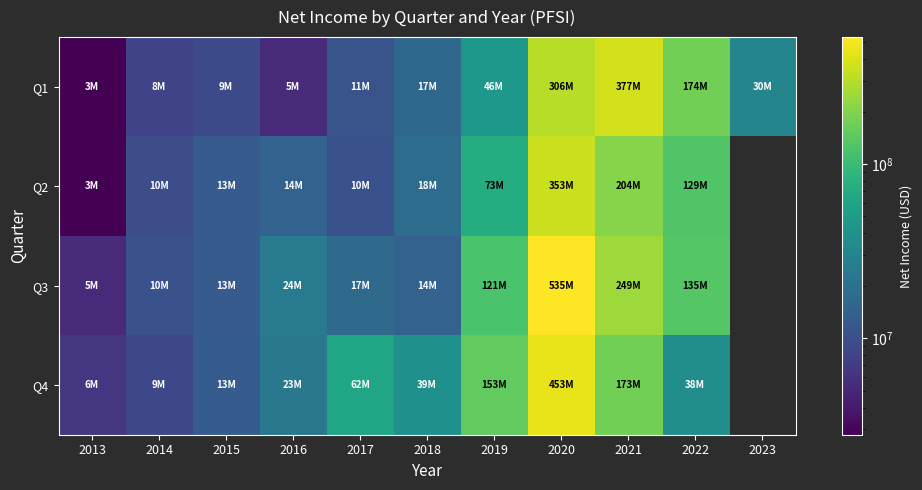

Count the number of categories in the chart.

11